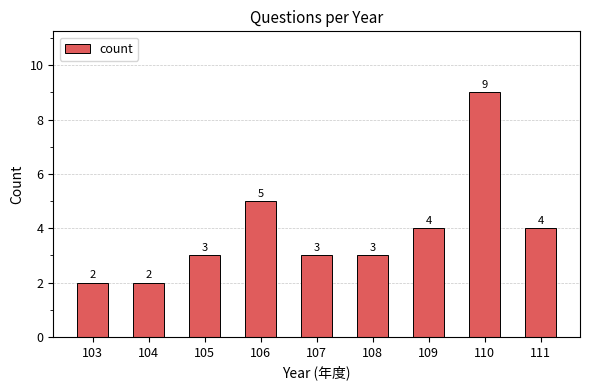

Reading left to right, transcribe all the data shown in this chart.

103=2	104=2	105=3	106=5	107=3	108=3	109=4	110=9	111=4